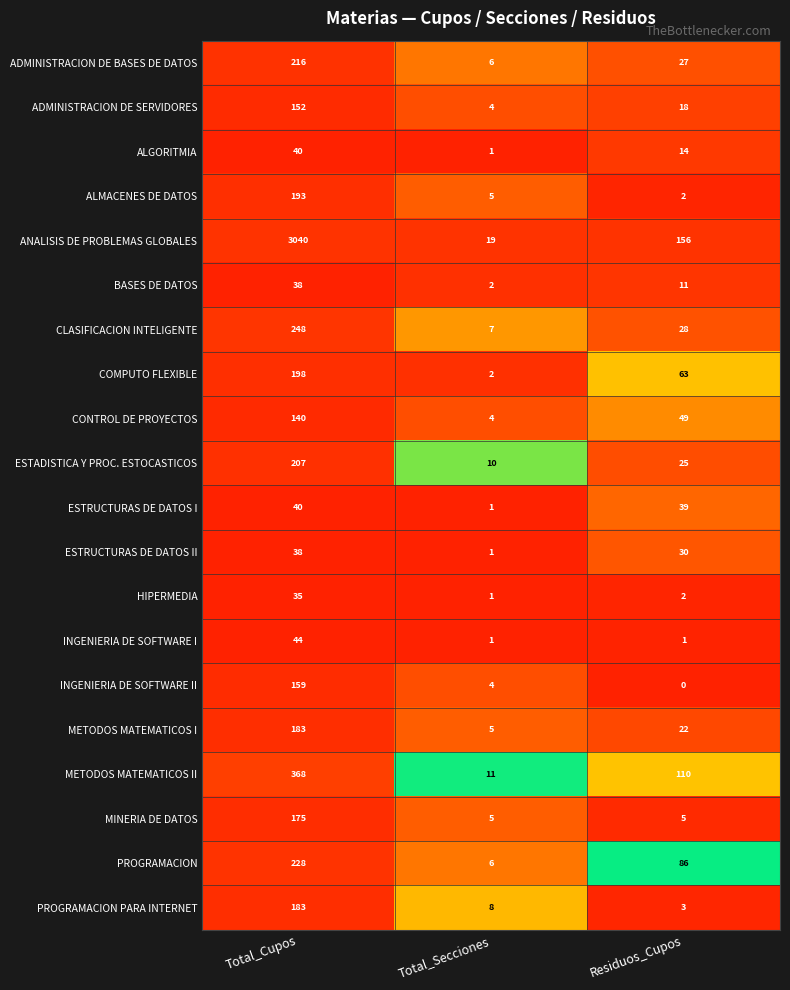

Between Total_Cupos and Total_Secciones, which series saw the biggest shift?

ANALISIS DE PROBLEMAS GLOBALES